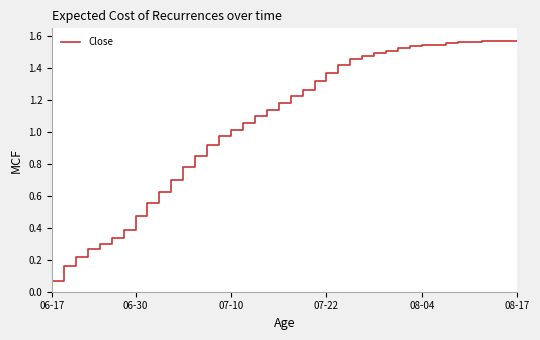

Count the number of categories in the chart.

40